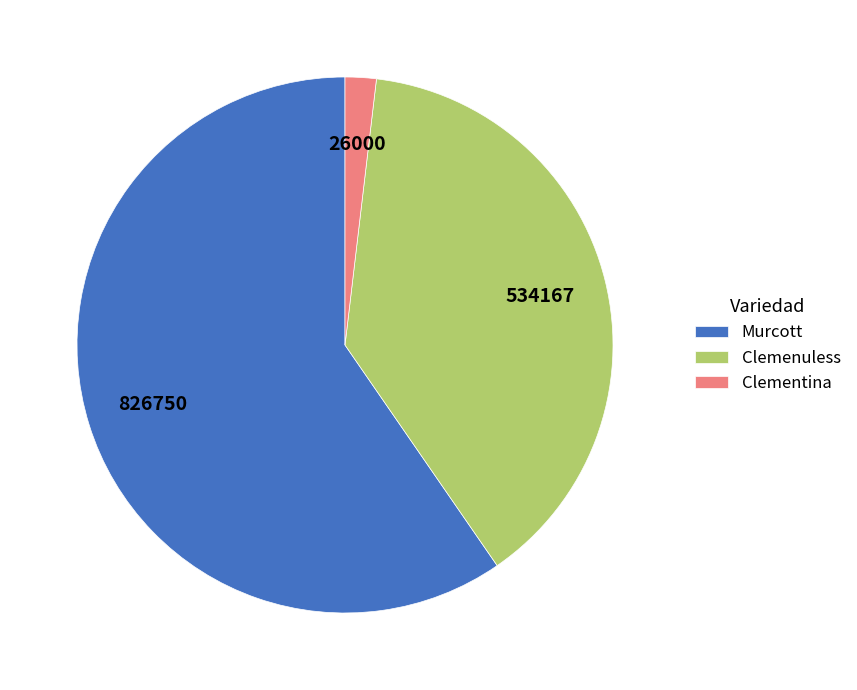

Which category has the biggest portion of the pie?

Murcott